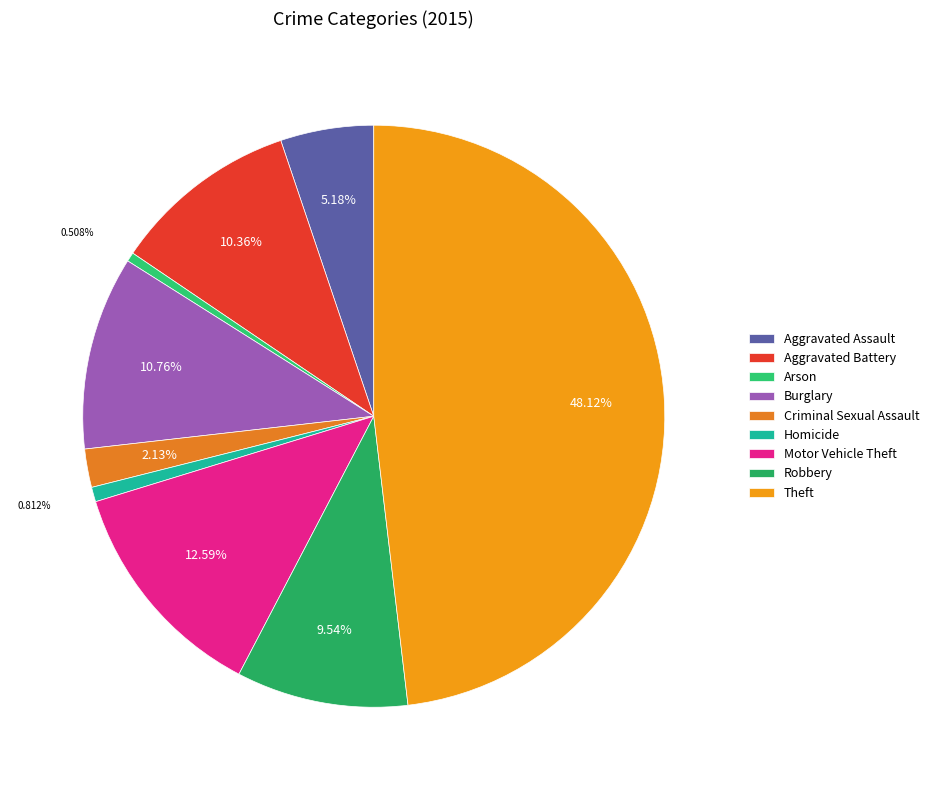

How many slices are in this pie chart?

9